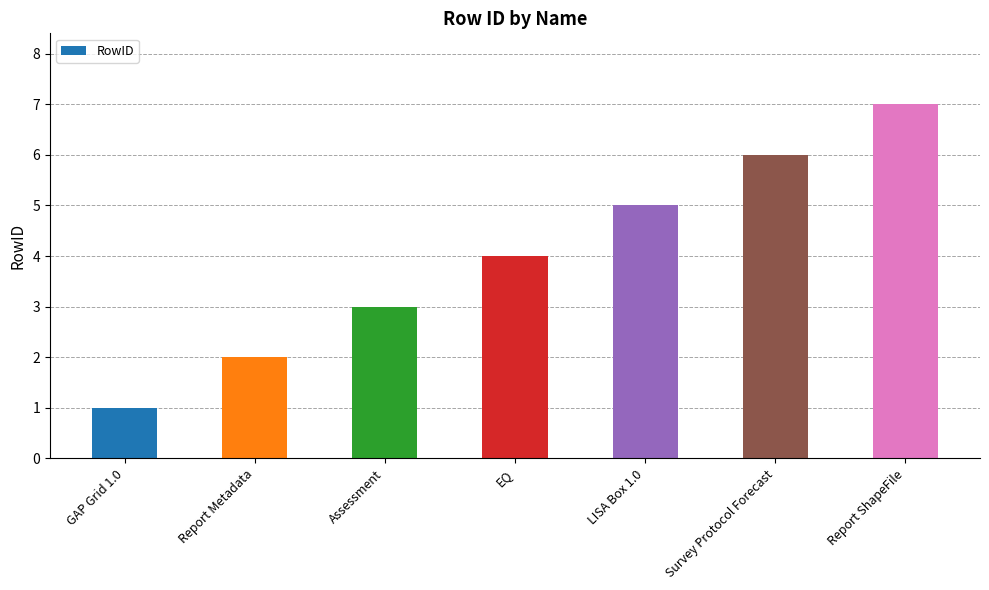

What is the change in value from GAP Grid 1.0 to EQ?

+3